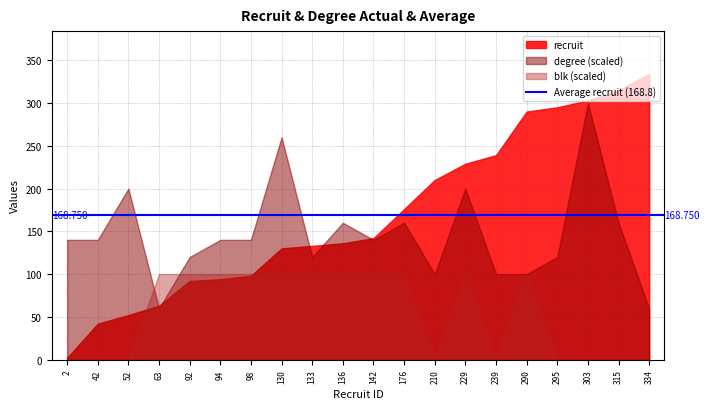

What is the sum of the recruit values at 142 and 136?

278